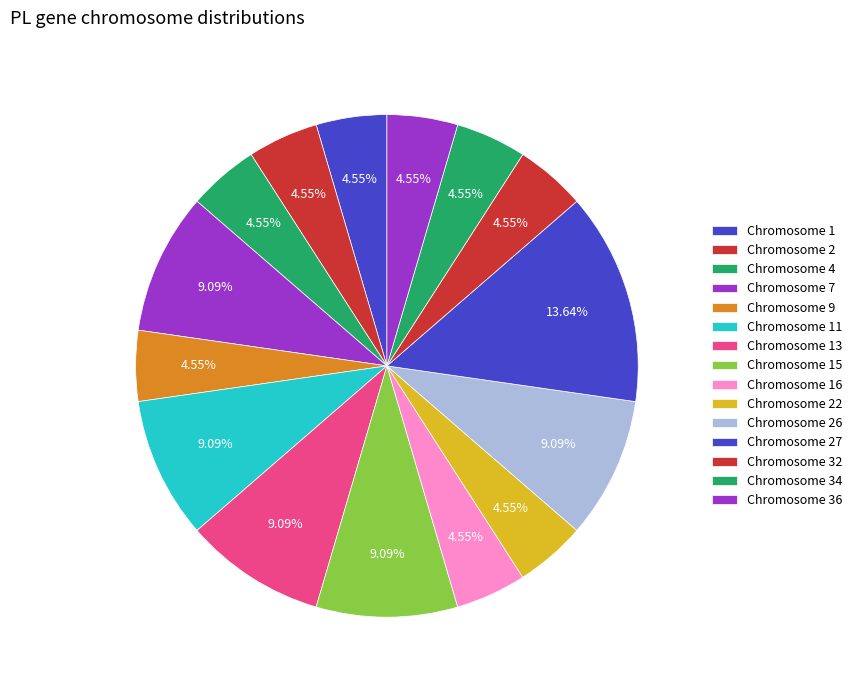

How many segments does this pie chart have?

15